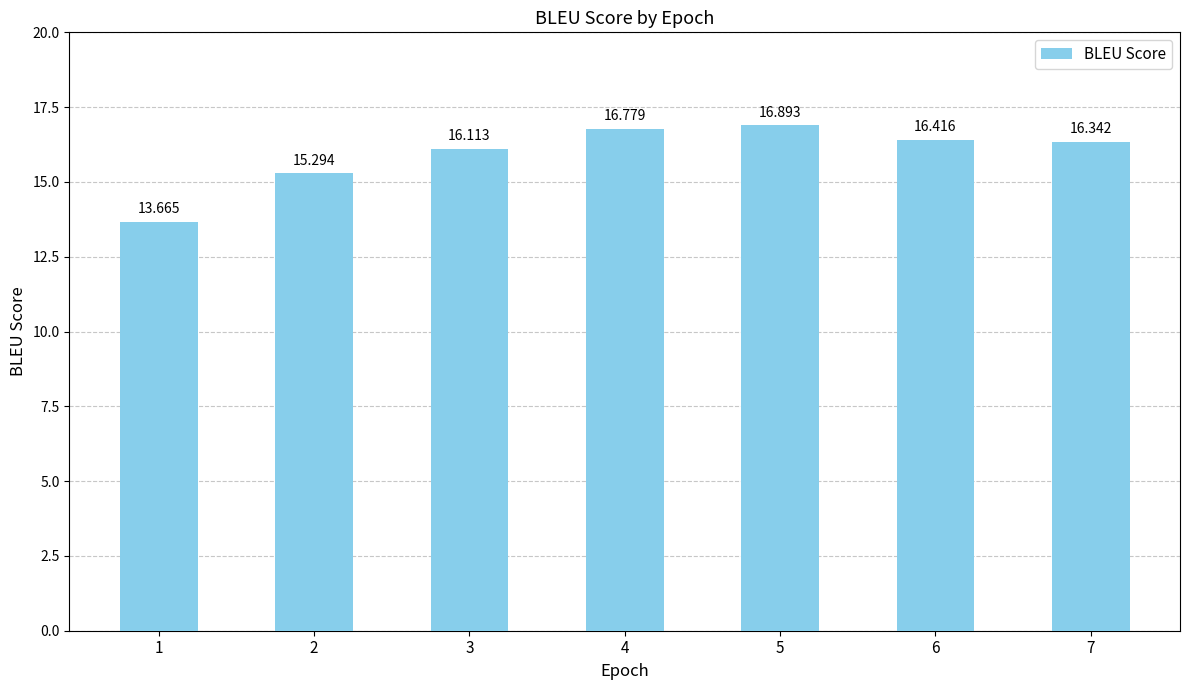

List the labels in order of value, largest first.

5, 4, 6, 7, 3, 2, 1